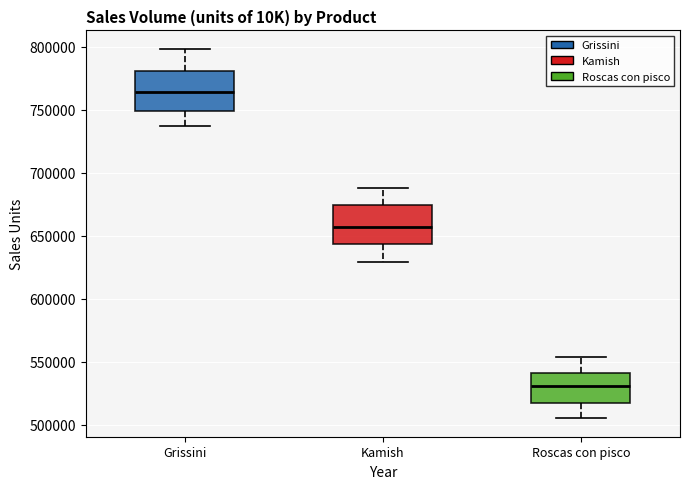

Reading left to right, transcribe this box plot: for each box, give where its median line is, the range the box spans, and where its two whiskers end, as read against the y-axis. The values are not printed on the chart, so give them approximately, as read against the axis.

Grissini: median 765000, box 750000 to 780000, whiskers 735000 to 800000
Kamish: median 655000, box 645000 to 675000, whiskers 630000 to 690000
Roscas con pisco: median 530000, box 515000 to 540000, whiskers 505000 to 555000